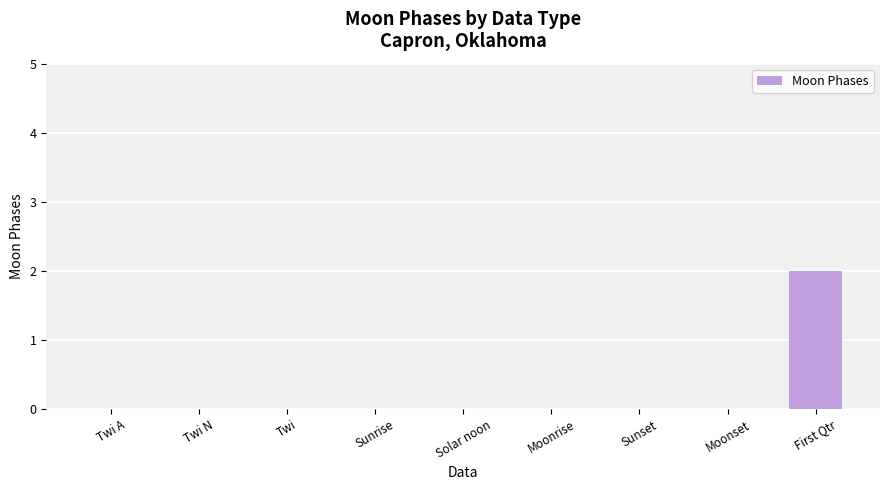

Which label corresponds to the largest value in the chart?

First Qtr